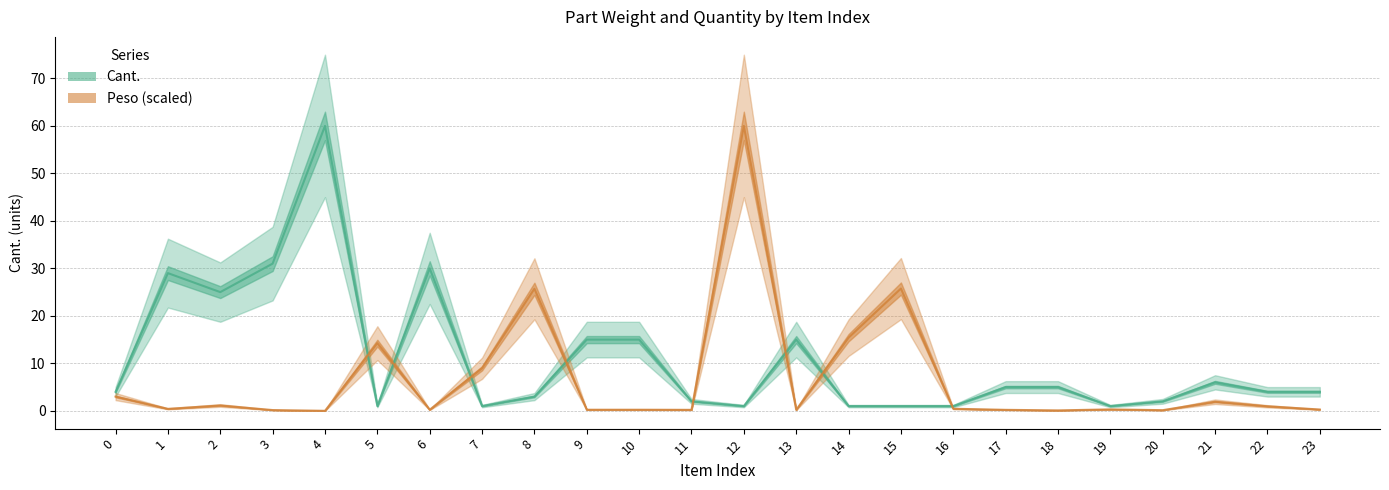

What is the difference between the Cant. values at 9 and 0?

11.0